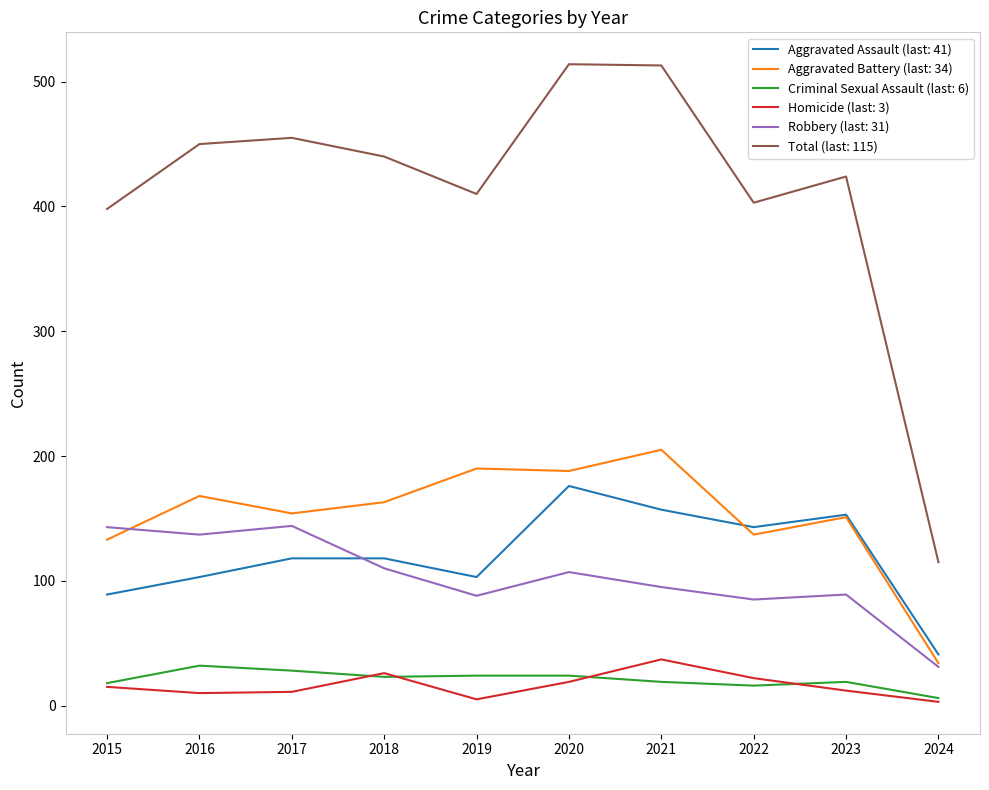

Which series has the largest total across all categories?

Total (last: 115)